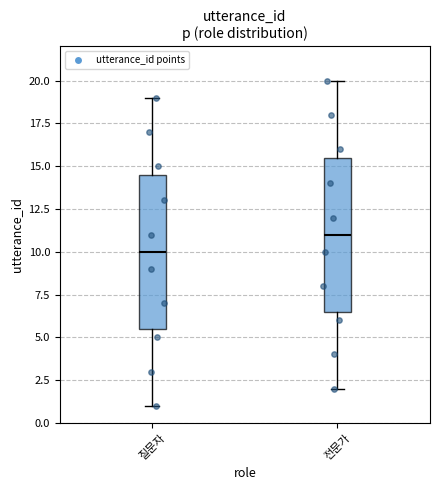

Where is the upper edge of the box for 질문자 on the y-axis? The values are not printed on the chart, so give them approximately, as read against the axis.

14.5